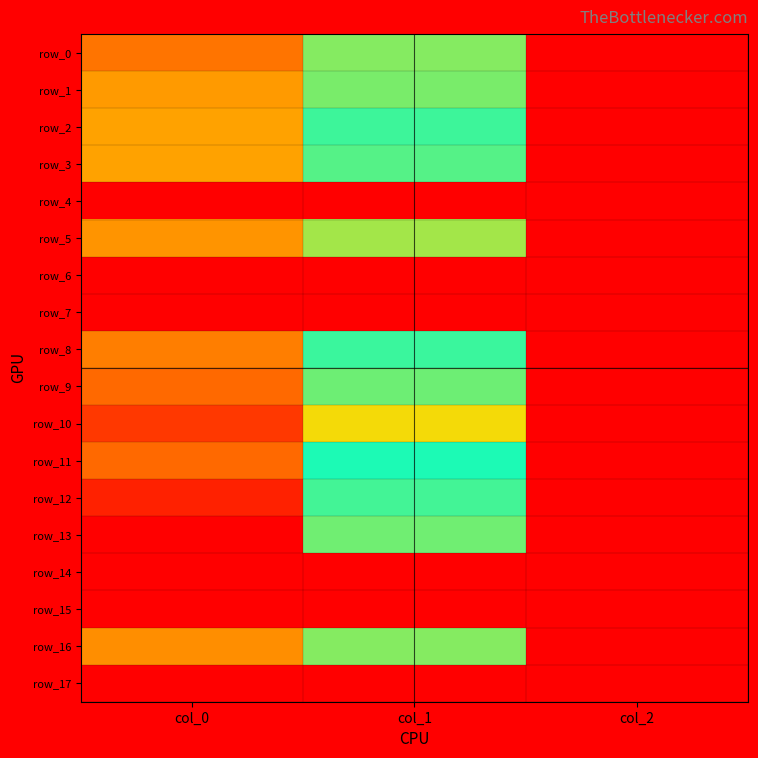

What is the difference between the highest and lowest values at col_0?

1330.0